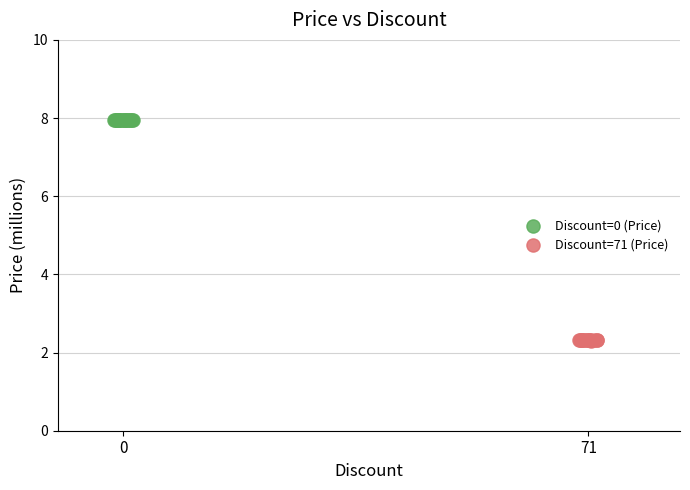

Which series contains the highest Y value?

Discount=0 (Price)